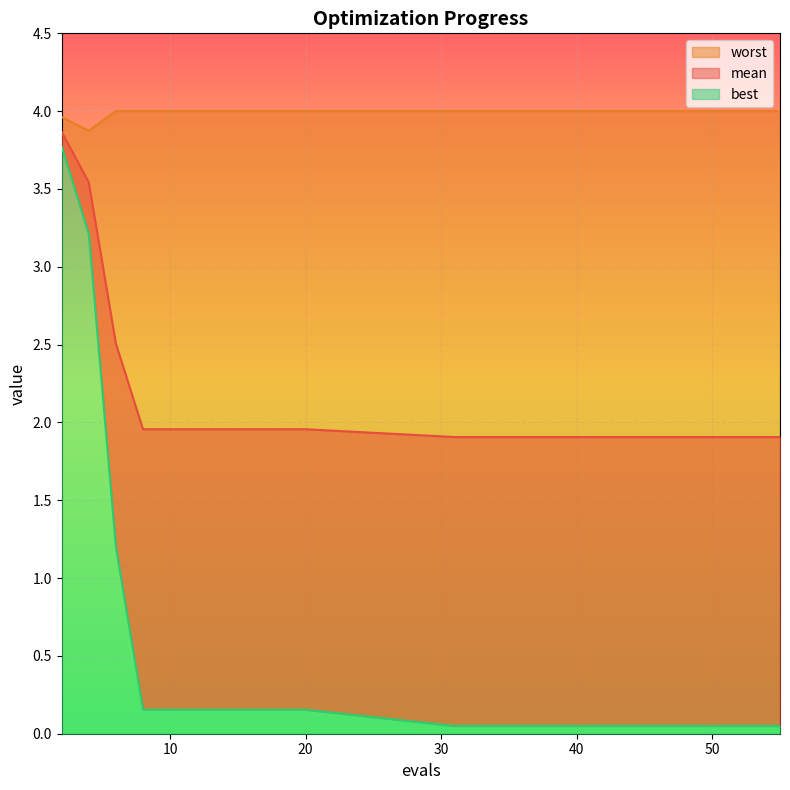

What is the sum of the mean values at 47 and 44?

3.8